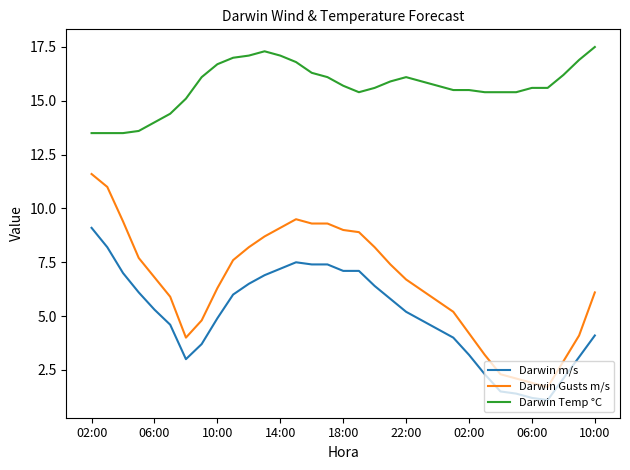

At how many categories does at least one series exceed 10?

33